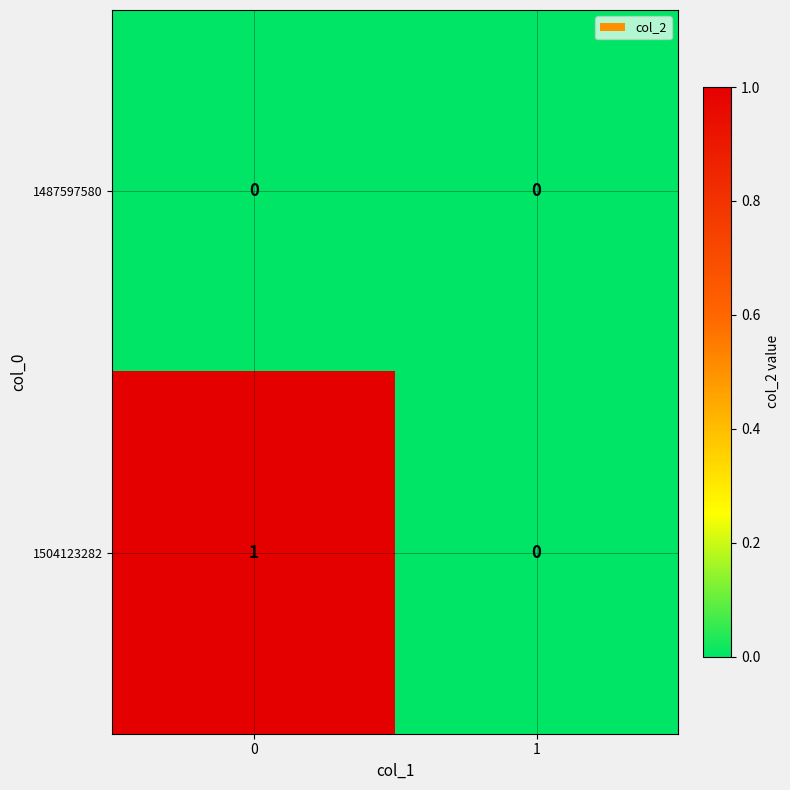

Reading right to left, transcribe all the data shown in this chart.

1487597580: 0	0
1504123282: 0	1